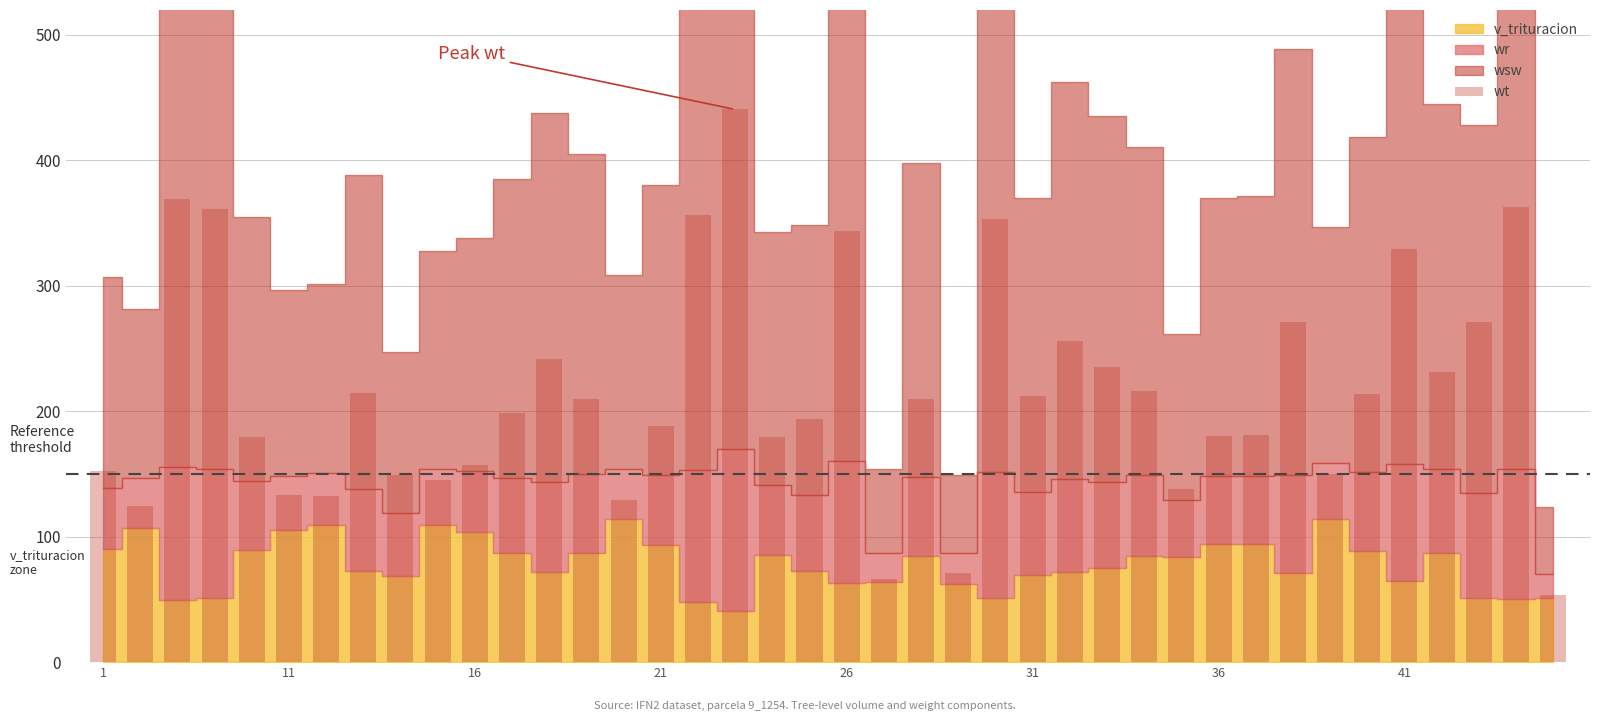

What is the minimum value shown in the chart?

53.3